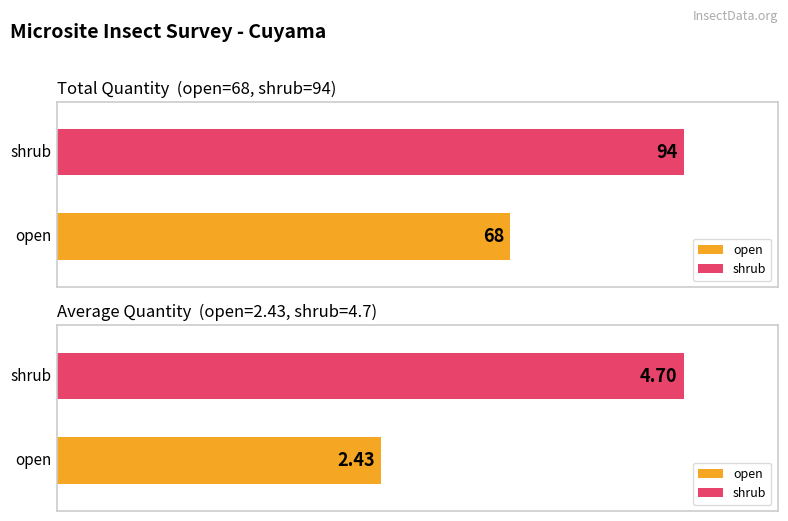

The Average Quantity series shows 2.5 at shrub. True or false?

False